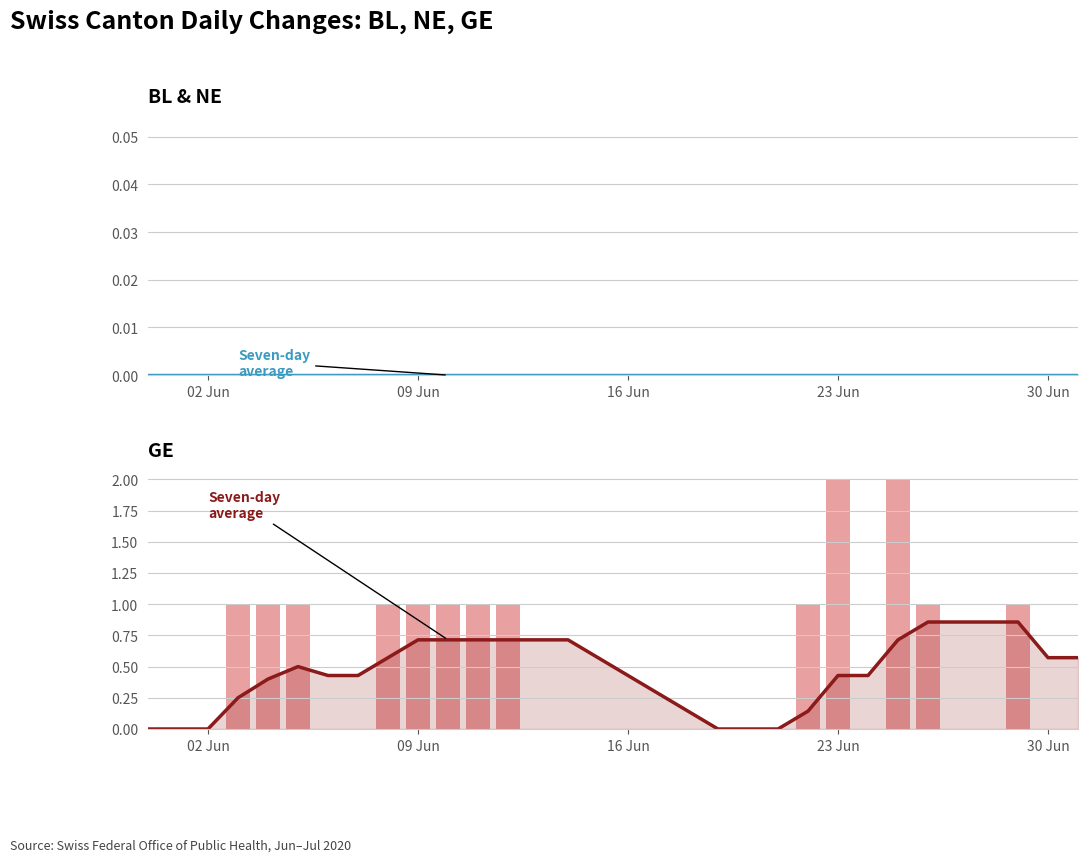

Are the bars grouped side by side (vs. stacked)?

Yes